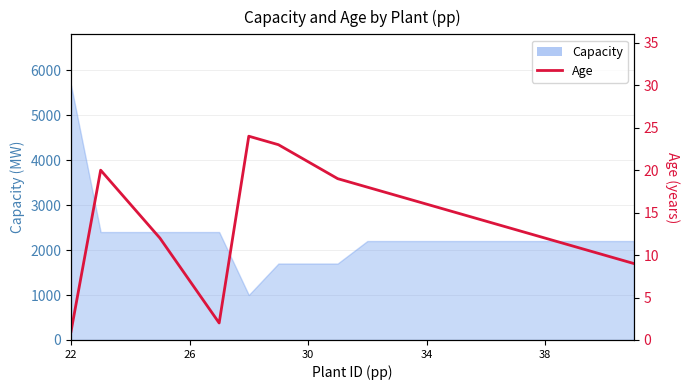

What is the difference between the second highest and second lowest values?

21